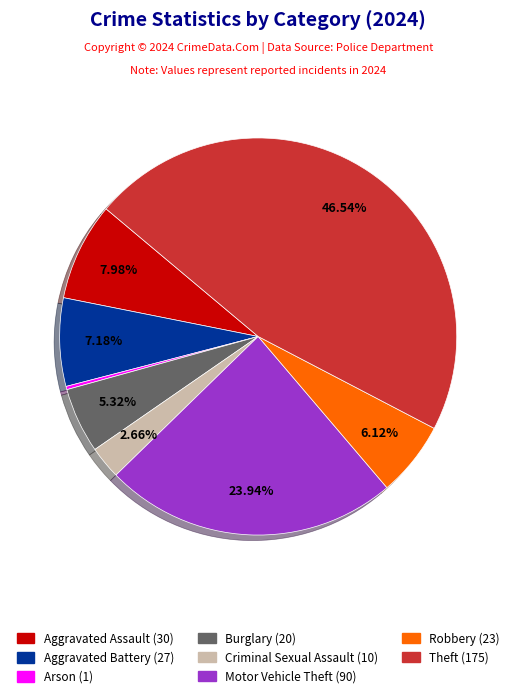

Is there a majority slice in this chart?

No